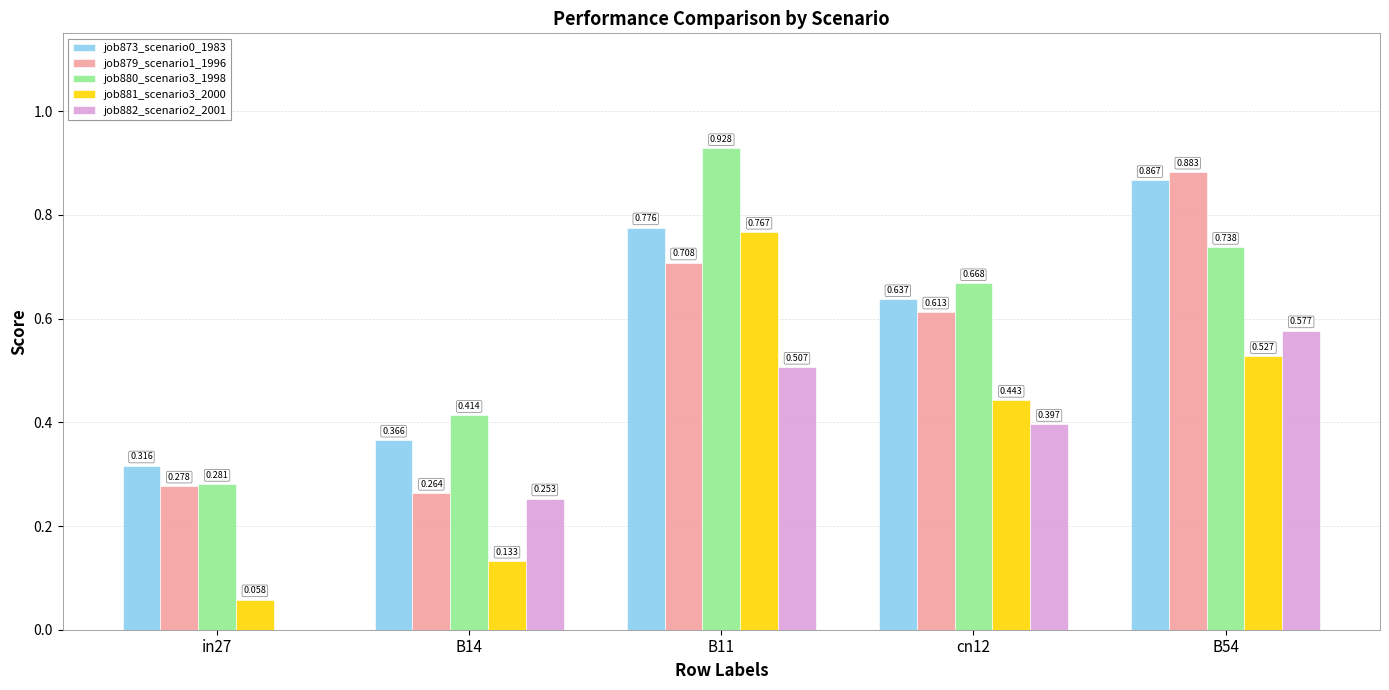

Is the value of job880_scenario3_1998 at cn12 greater than the value of job881_scenario3_2000 at B11?

No